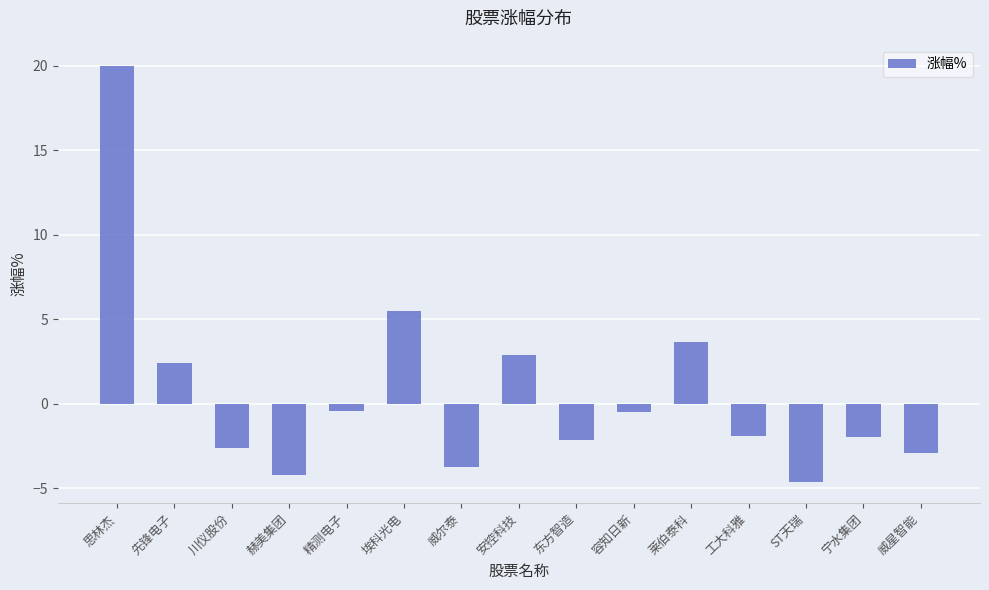

What is the difference between the second highest and minimum values?

10.1